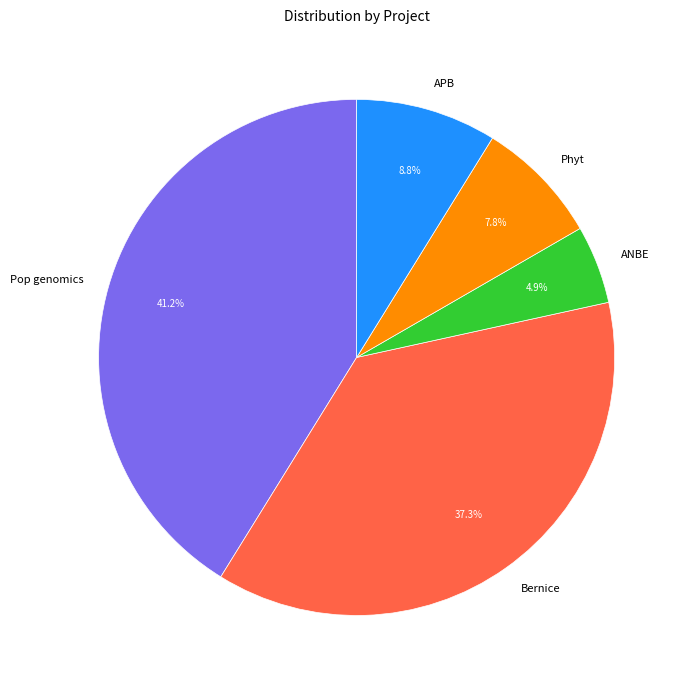

Which has a higher value, Phyt or ANBE?

Phyt